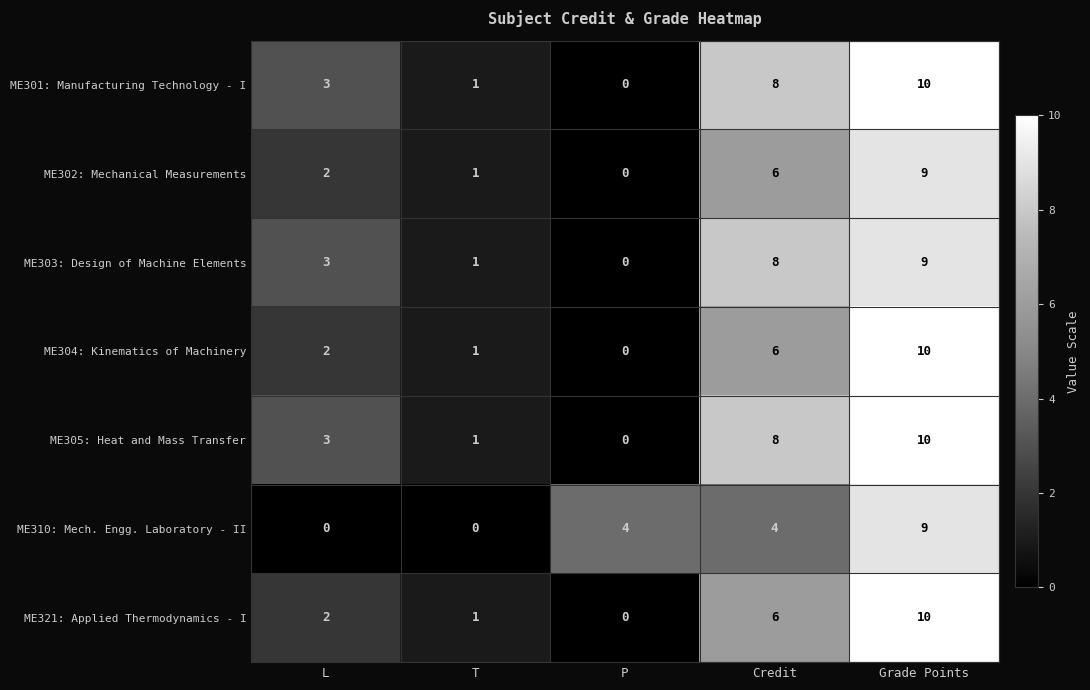

What is the average value of the ME301: Manufacturing Technology - I series?

4